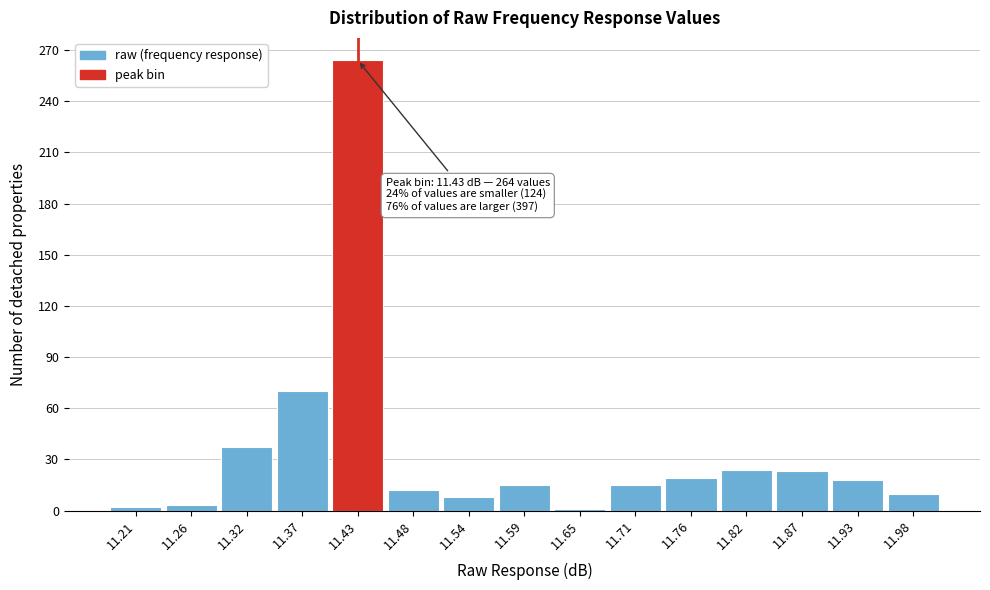

Over which range of the x-axis is the bar tallest?

11.40 to 11.46